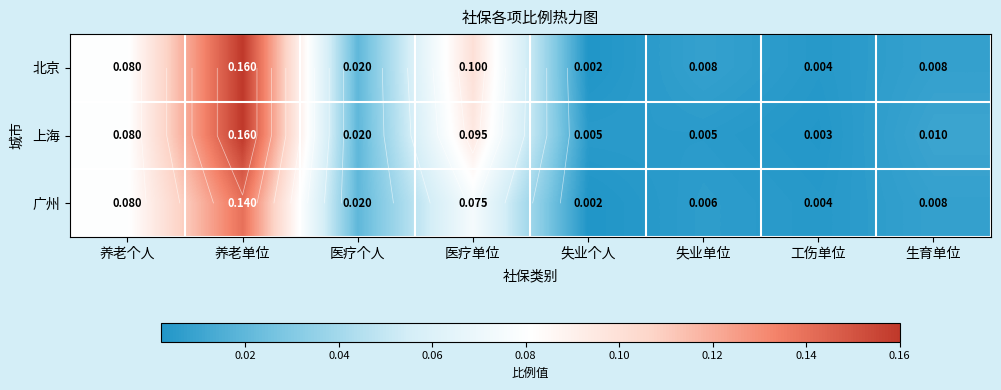

Is it true that 广州 equals 0.0 at 医疗个人?

False